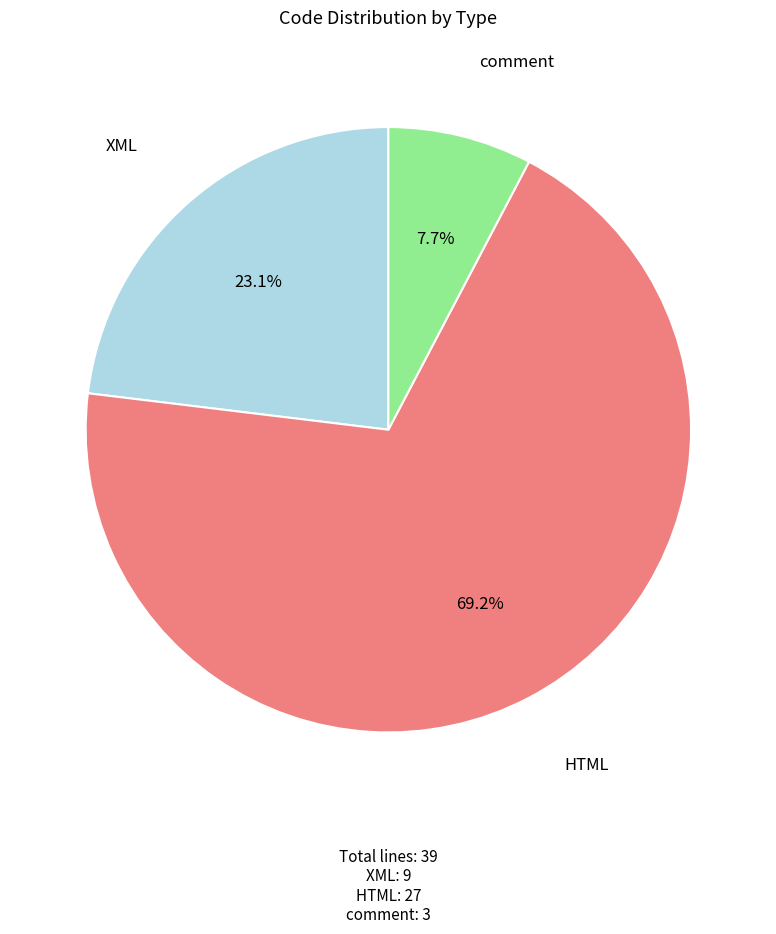

Does HTML represent more than half of the total?

Yes